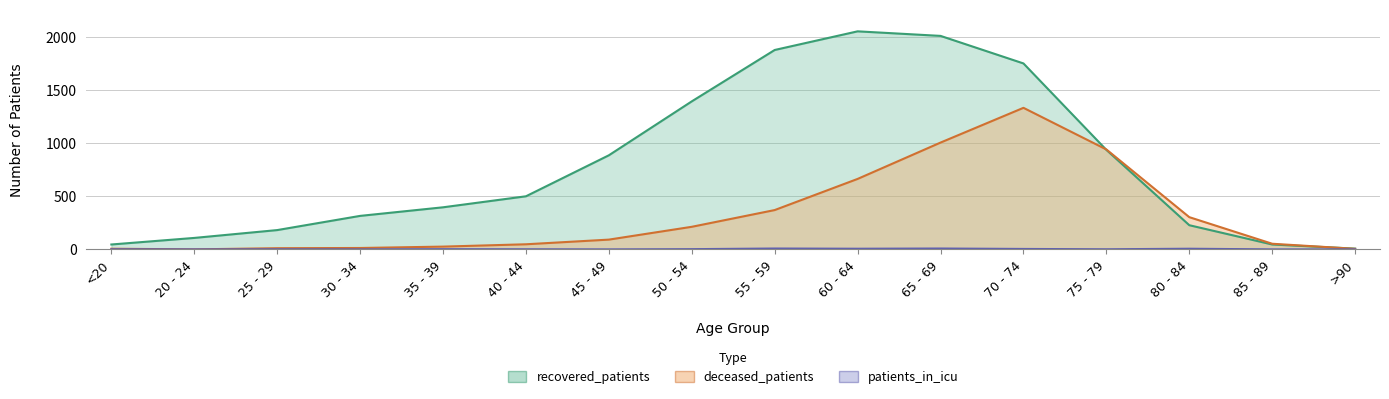

Reading left to right, list all the values displayed in this chart.

recovered_patients: <20=46	20 - 24=108	25 - 29=182	30 - 34=316	35 - 39=397	40 - 44=501	45 - 49=888	50 - 54=1397	55 - 59=1882	60 - 64=2058	65 - 69=2015	70 - 74=1755	75 - 79=939	80 - 84=228	85 - 89=46	>90=7
deceased_patients: <20=6	20 - 24=0	25 - 29=11	30 - 34=13	35 - 39=26	40 - 44=48	45 - 49=92	50 - 54=213	55 - 59=371	60 - 64=665	65 - 69=1008	70 - 74=1336	75 - 79=943	80 - 84=304	85 - 89=53	>90=5
patients_in_icu: <20=1	20 - 24=0	25 - 29=1	30 - 34=0	35 - 39=2	40 - 44=1	45 - 49=0	50 - 54=2	55 - 59=8	60 - 64=6	65 - 69=8	70 - 74=4	75 - 79=1	80 - 84=6	85 - 89=0	>90=0